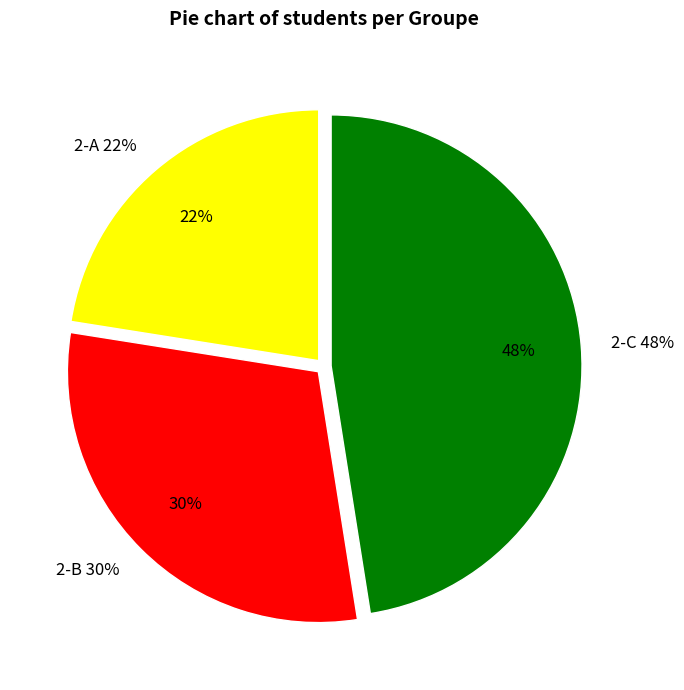

Is the sum of 2-A and 2-B greater than half?

Yes